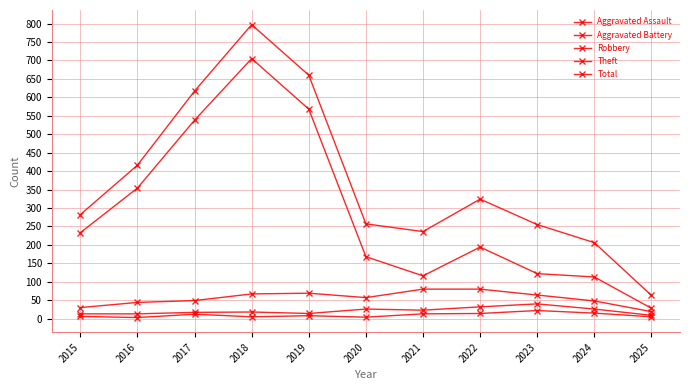

How many data points does each series have?

11